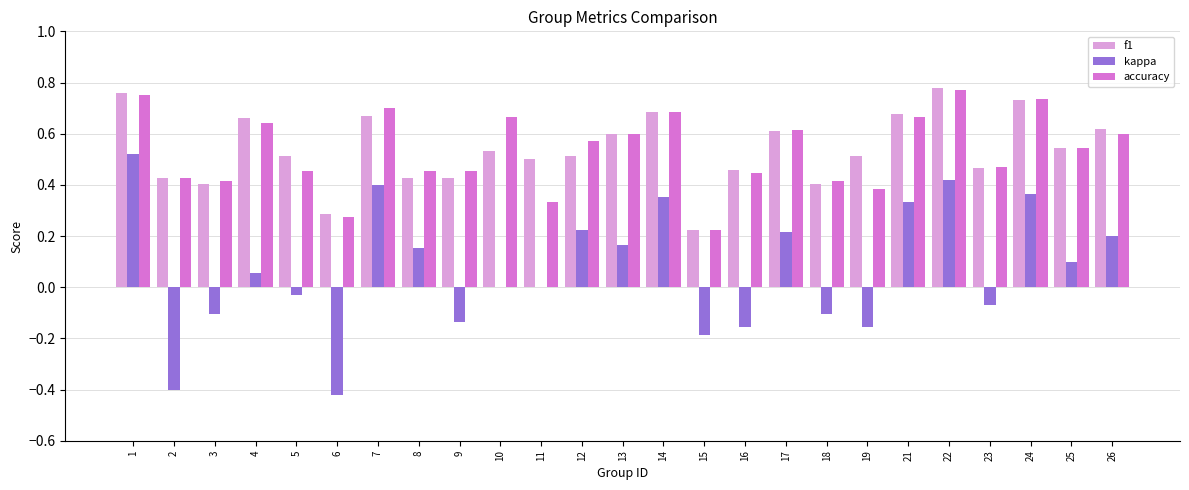

Is the value of f1 at 5 greater than the value of kappa at 21?

Yes